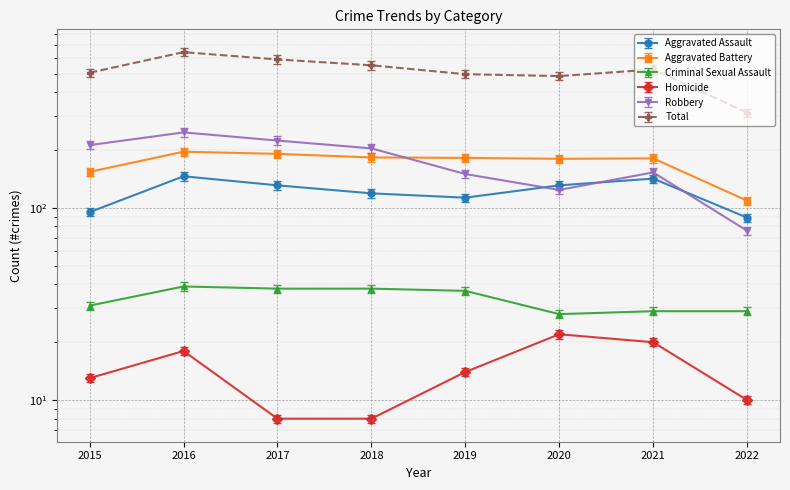

Which category has the highest value in the Total series?

2016